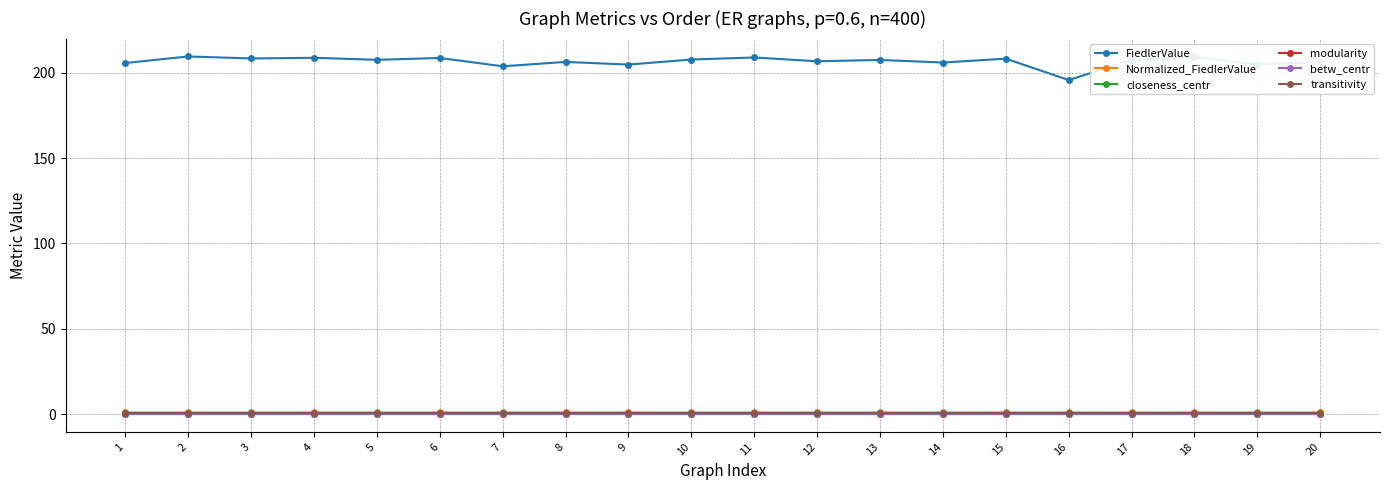

True or false: modularity has more than 2 points higher than both neighbors.

True